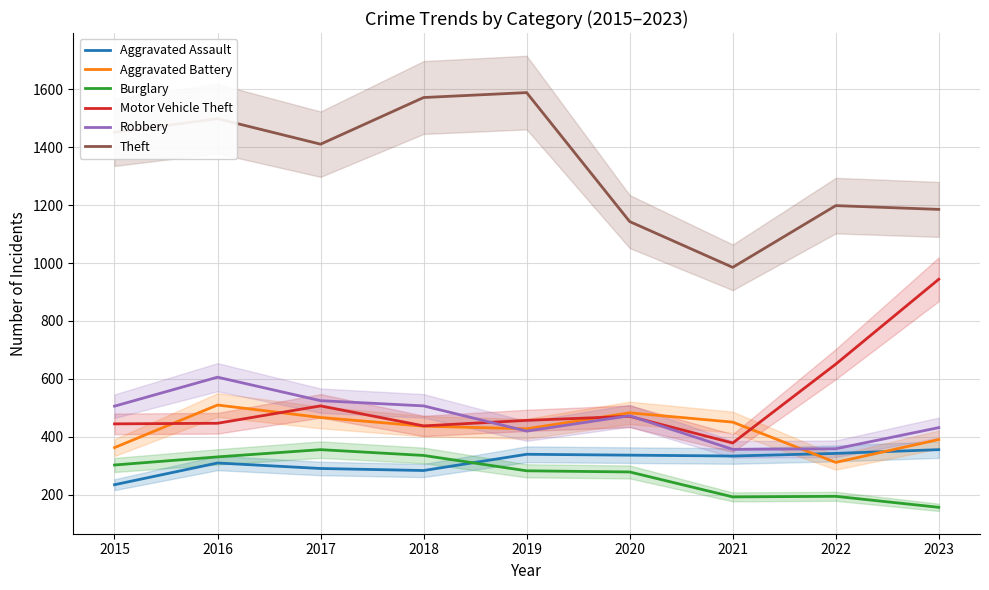

At how many categories does at least one series exceed 819?

9